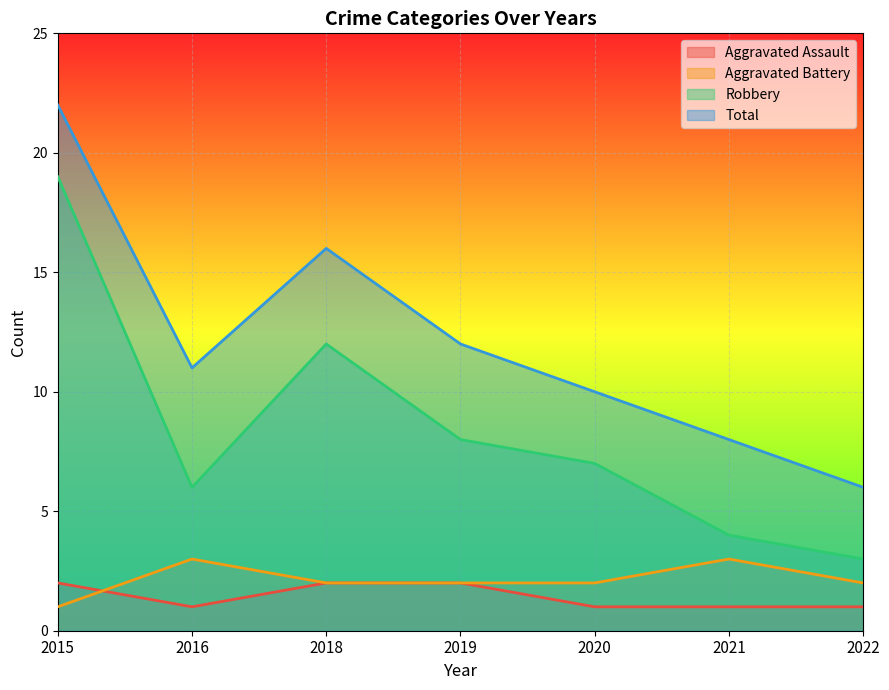

At which category is the sum across all series the highest?

2015